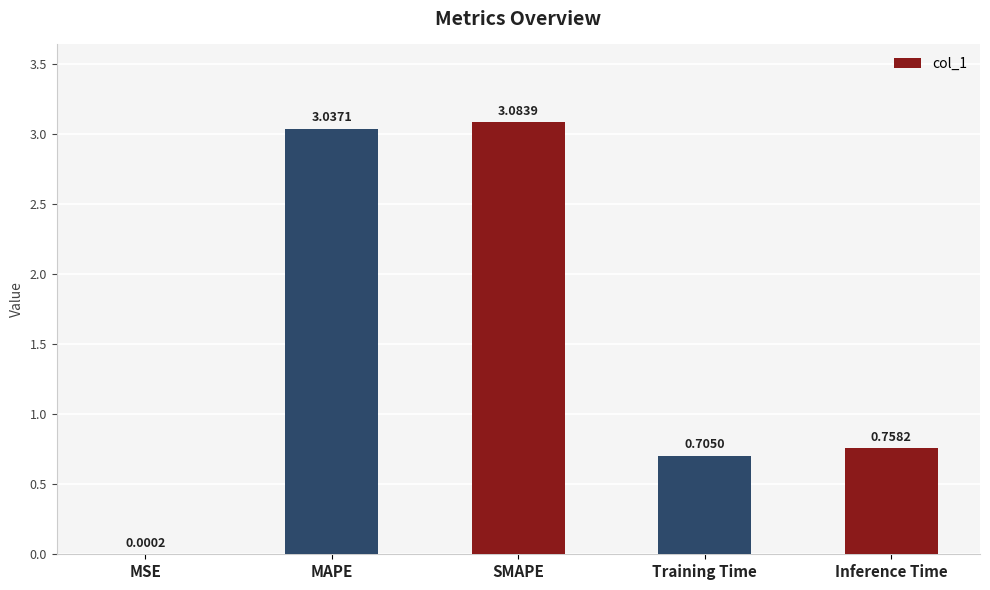

At which label is the value closest to 1?

Inference Time